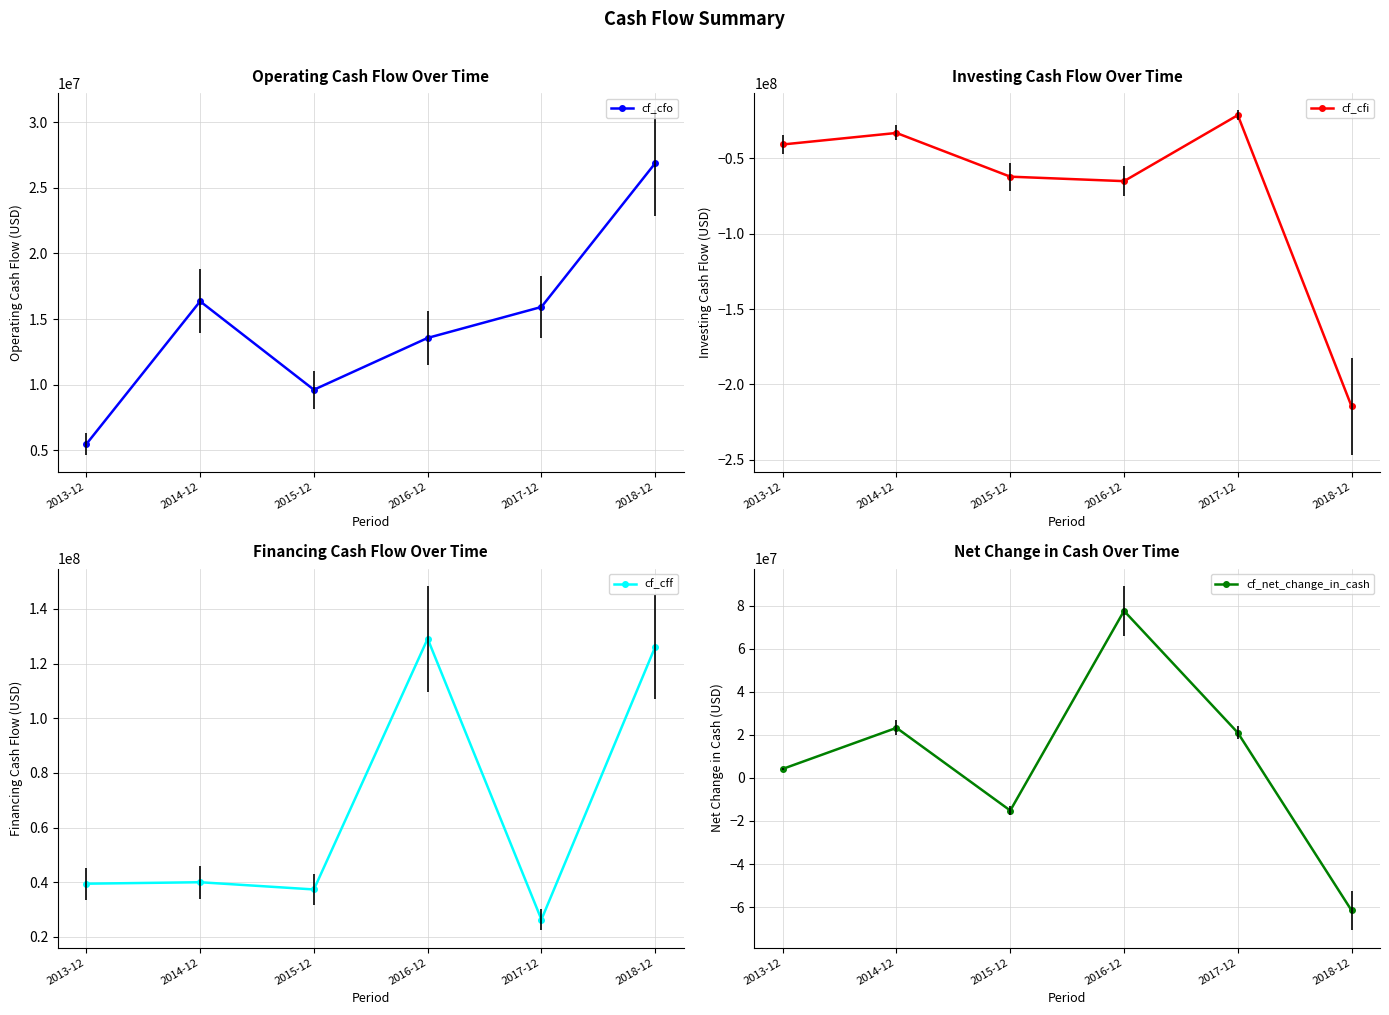

At which label is cf_cfo closest to 16171000?

2014-12